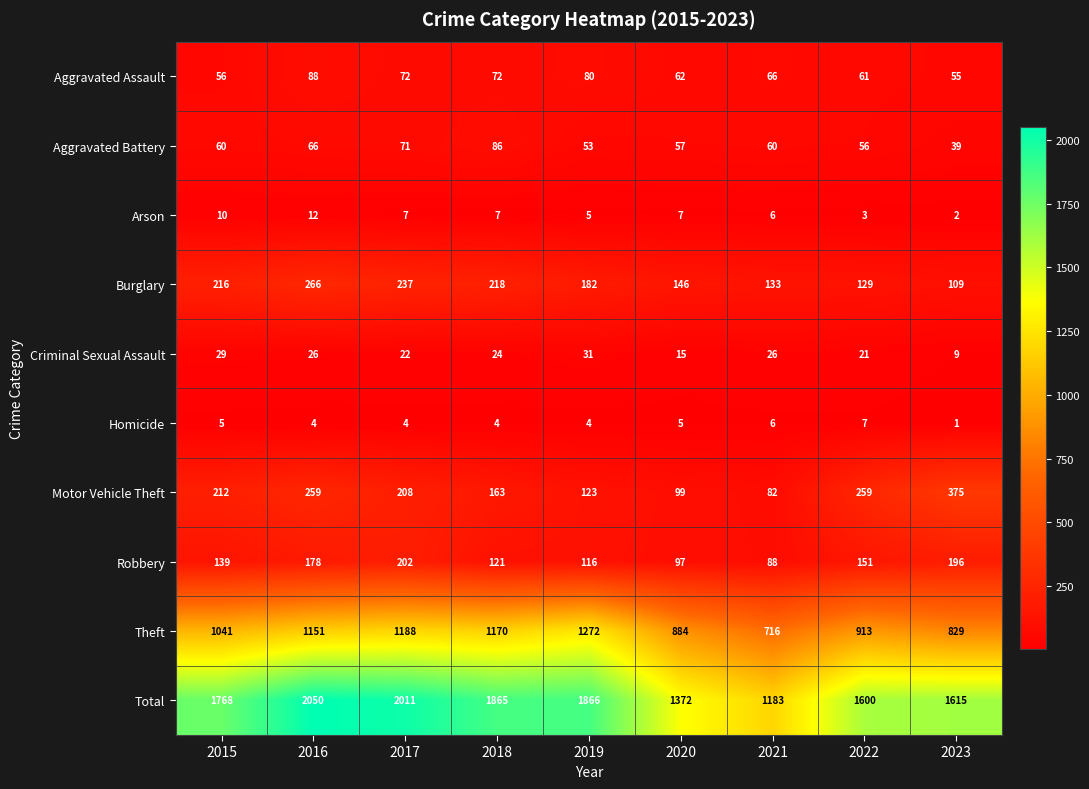

Read the Homicide value at 2016.

4